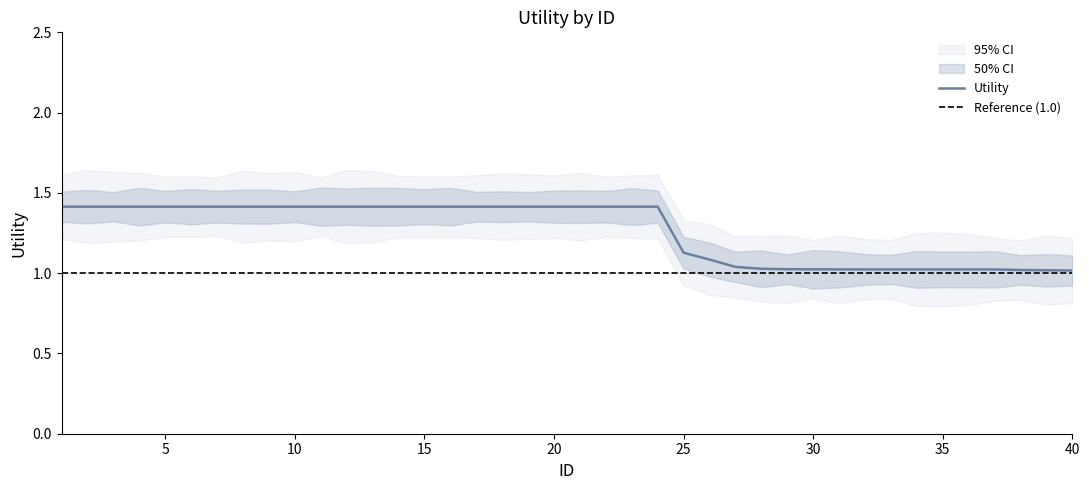

Which has a higher value, 37 or 16?

16